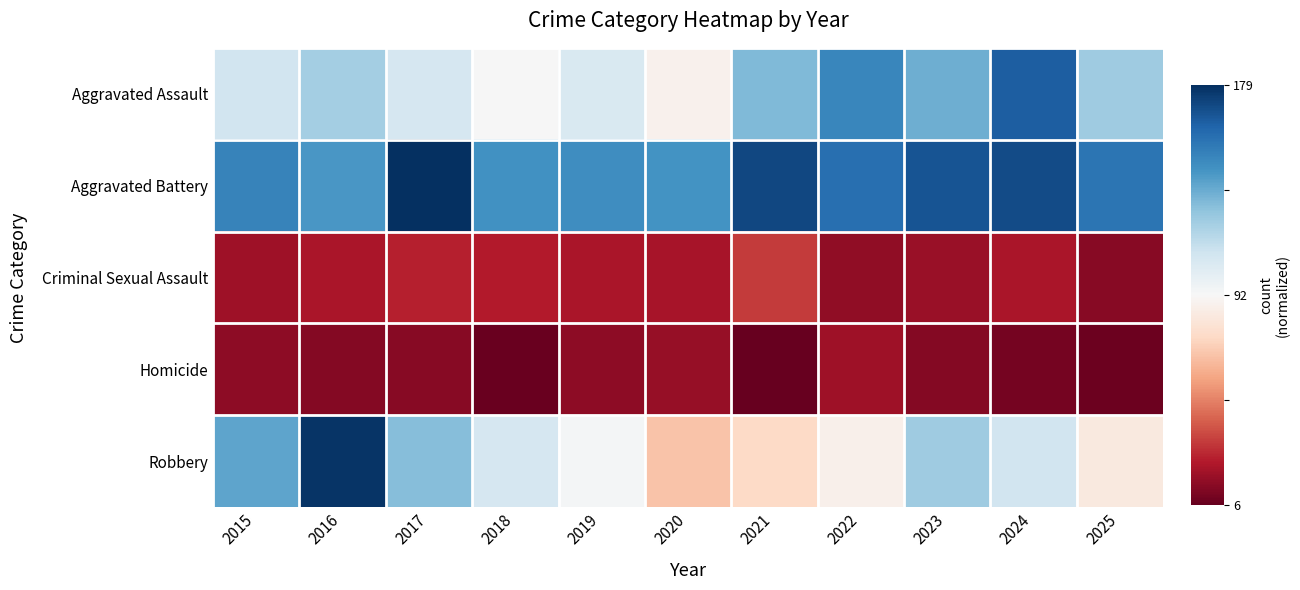

List the series in order of their peak value, highest first.

Aggravated Battery, Robbery, Aggravated Assault, Criminal Sexual Assault, Homicide